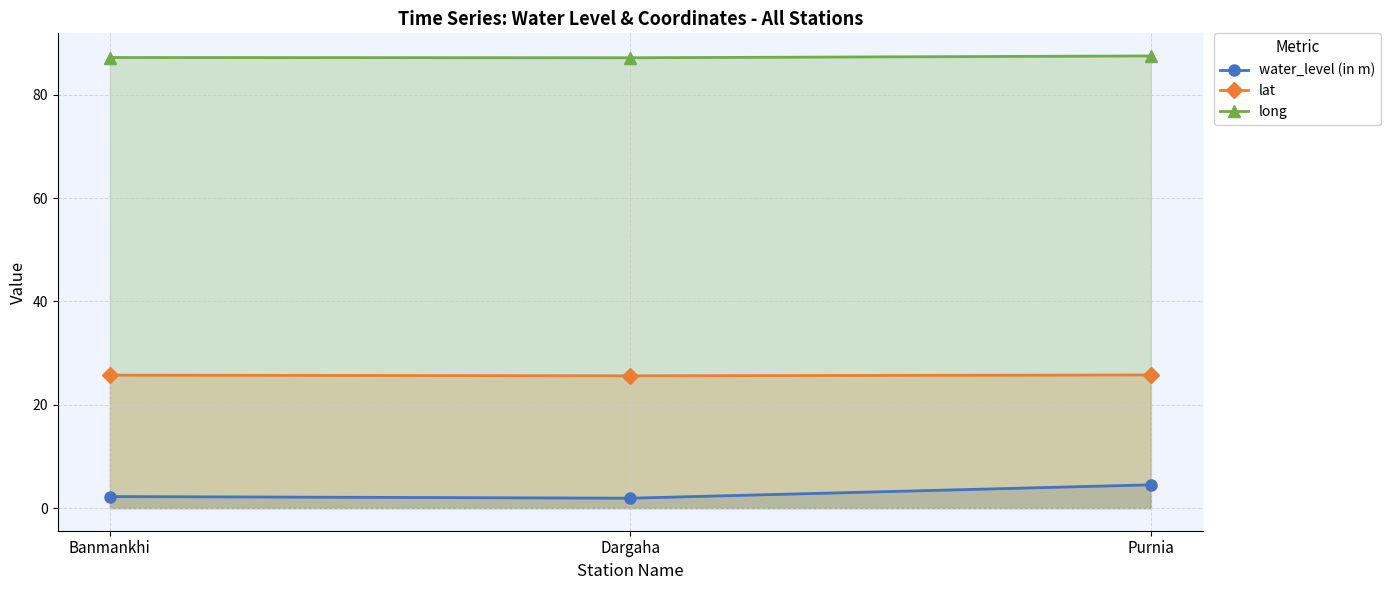

At which label does water_level (in m) reach its minimum?

Dargaha